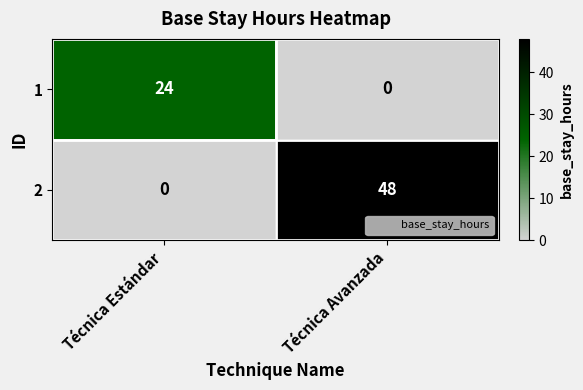

The 2 series shows 48 at Técnica Avanzada. True or false?

True